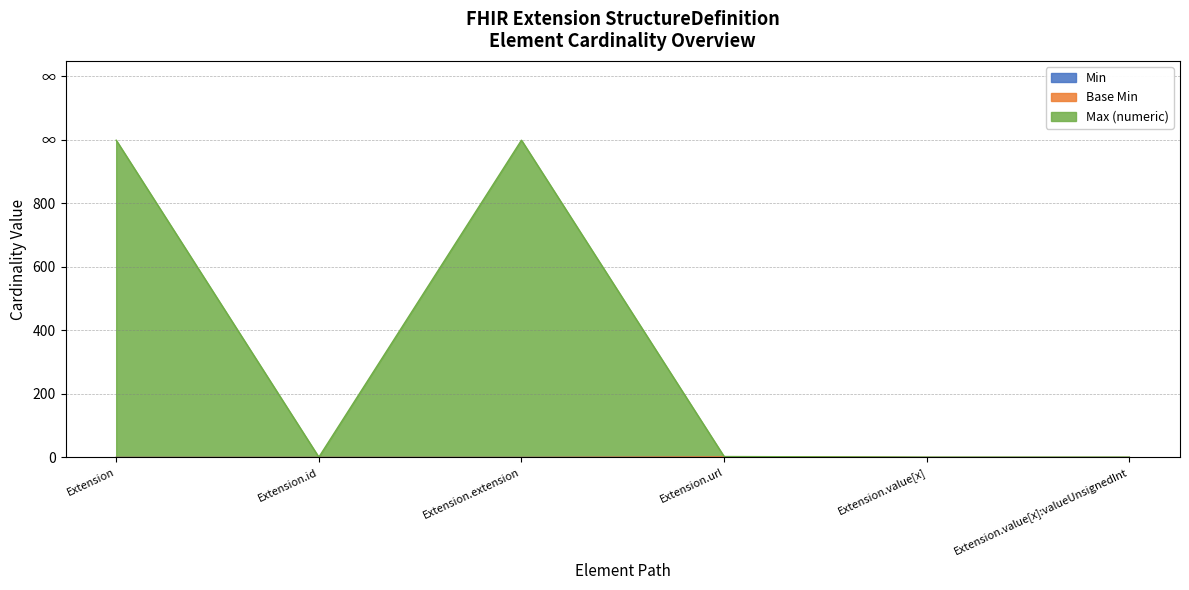

The value of Max (numeric) at Extension.value[x]:valueUnsignedInt is 1. True or false?

True